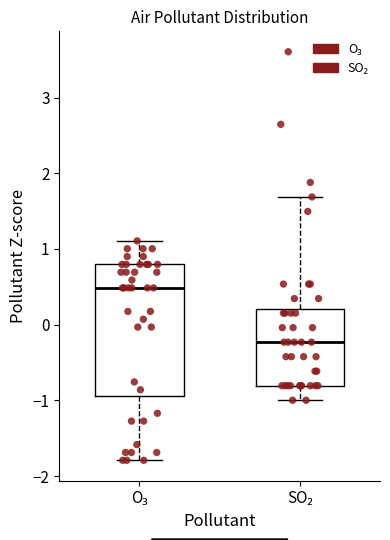

Which box's median line is the lowest?

SO₂